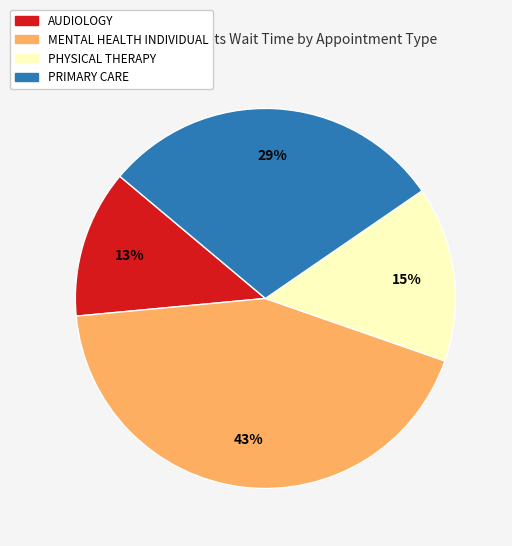

Is there a majority slice in this chart?

No